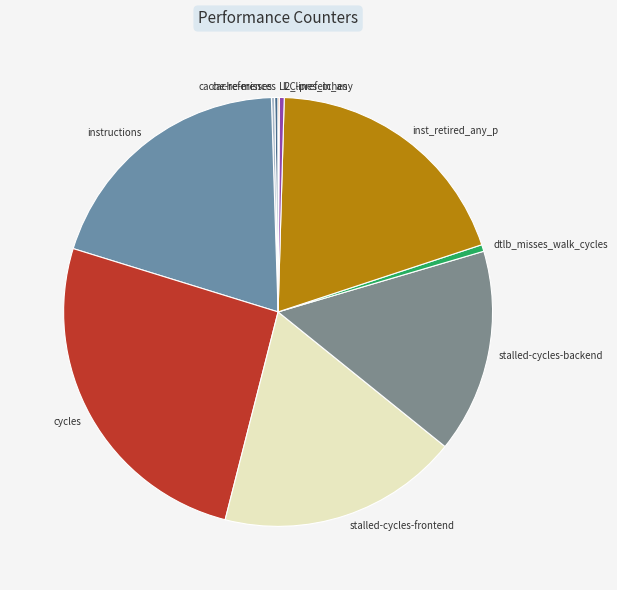

Does inst_retired_any_p account for over 50% of the chart?

No